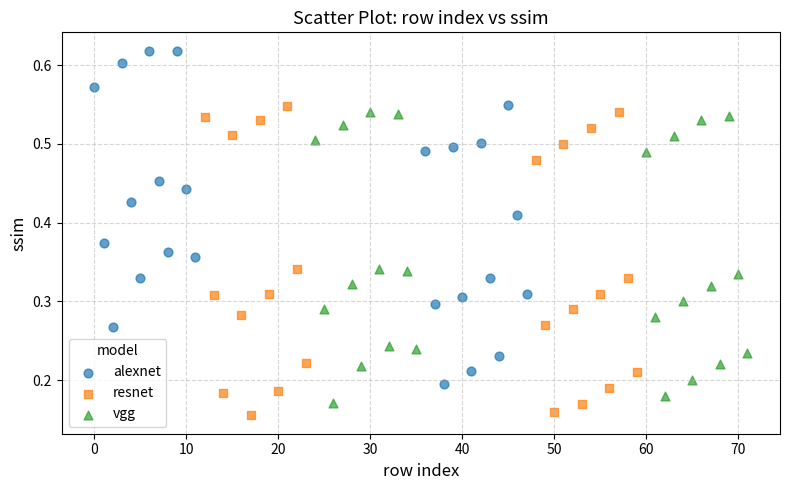

Which series contains the highest Y value?

alexnet